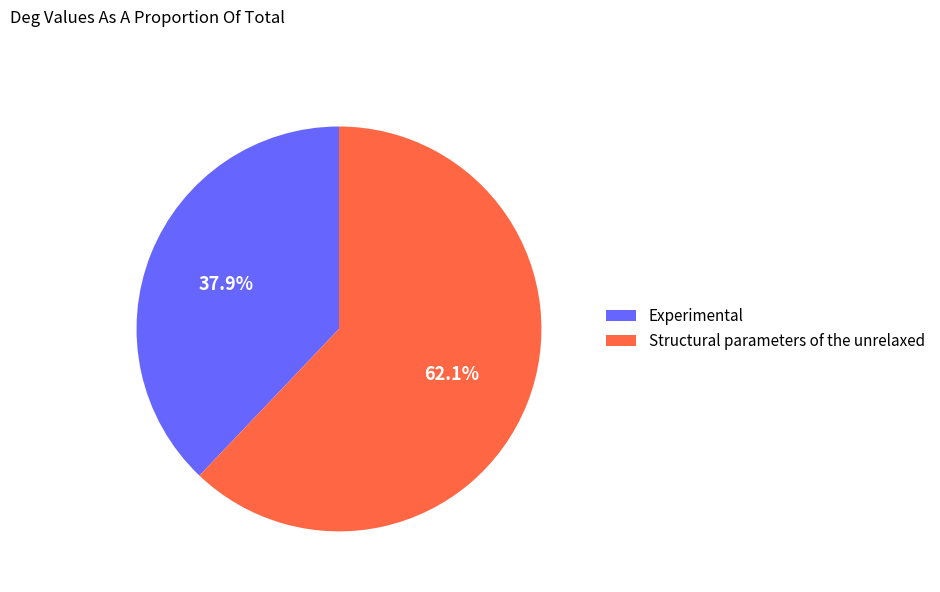

Which slice is the largest?

Structural parameters of the unrelaxed